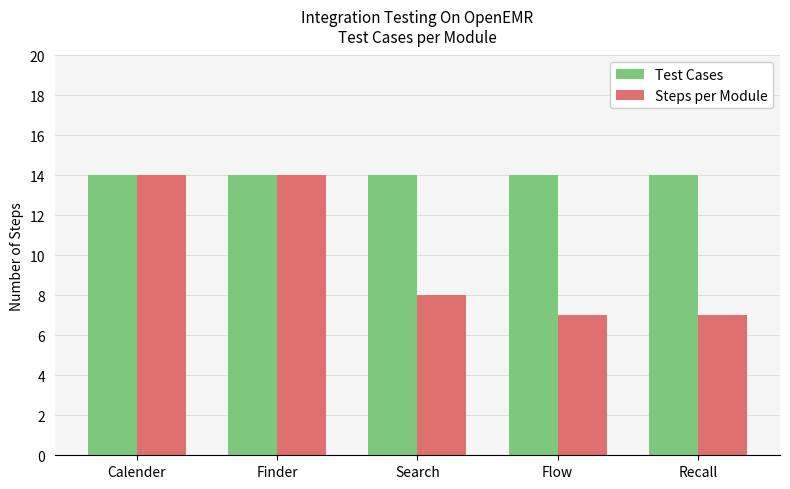

List the series in order of their overall mean, highest first.

Test Cases, Steps per Module